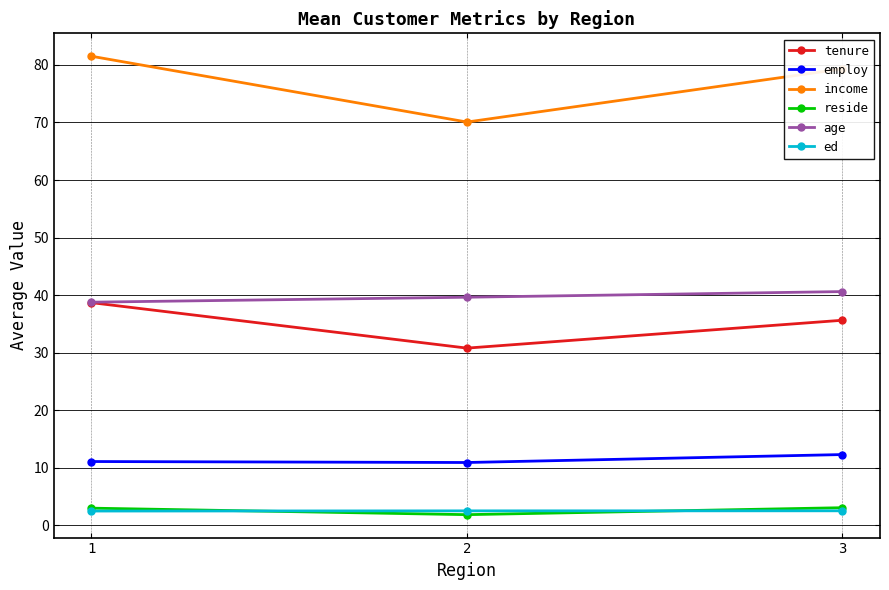

What is the difference between the maximum and minimum values in the income series?

11.4